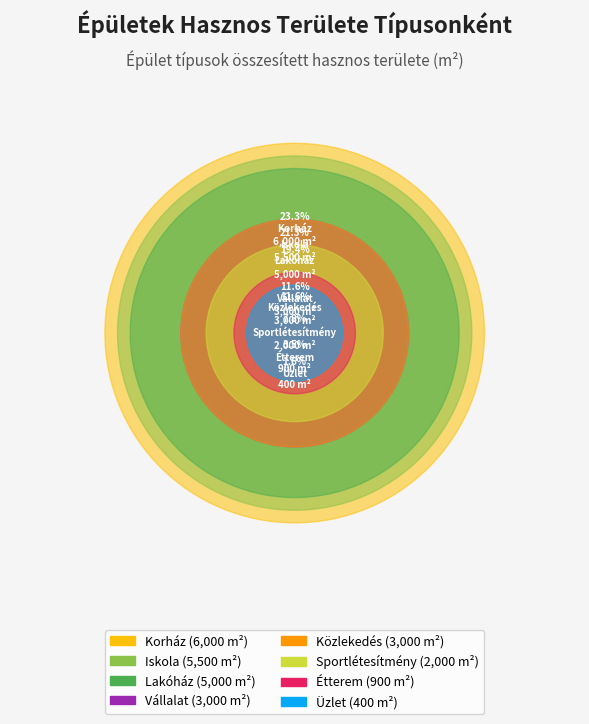

To the nearest percent, what is the average slice percentage?

12%